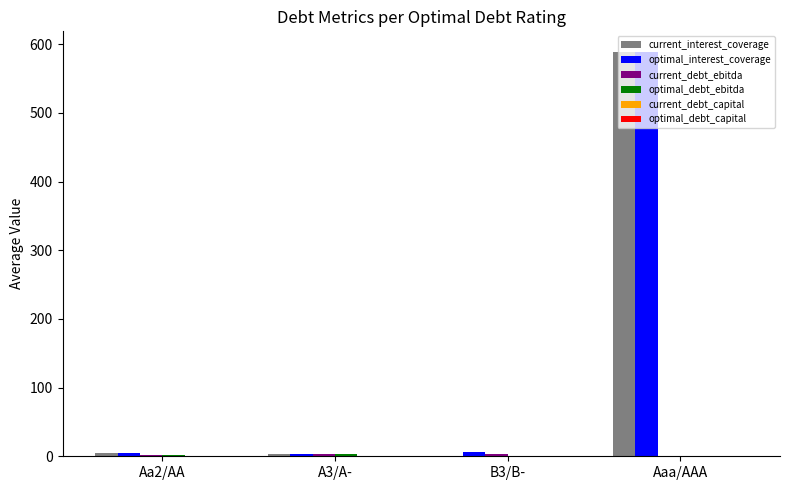

Which category has the highest value across all series?

Aaa/AAA